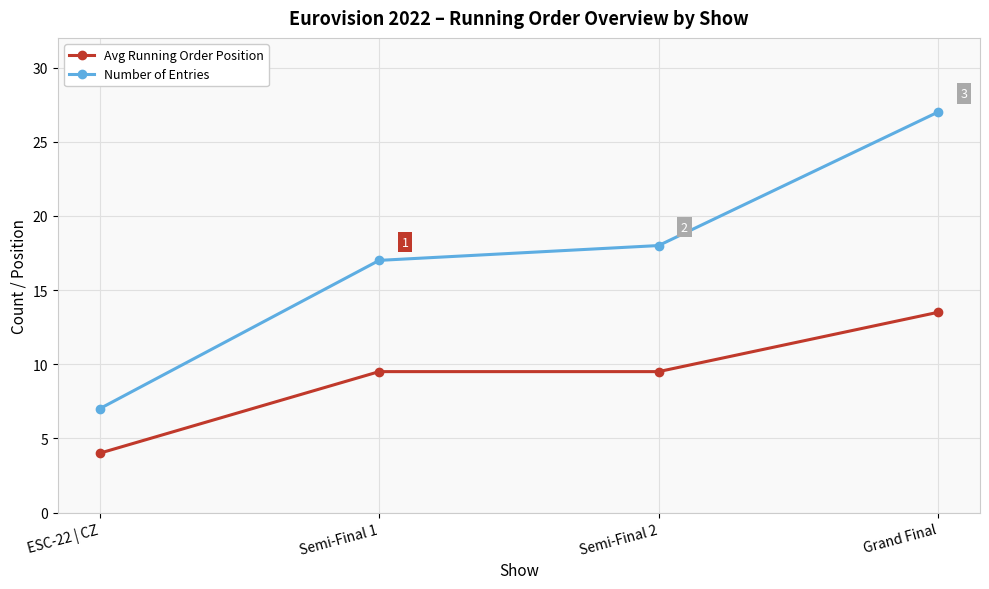

The value of Number of Entries at ESC-22 | CZ is 4.2. True or false?

False